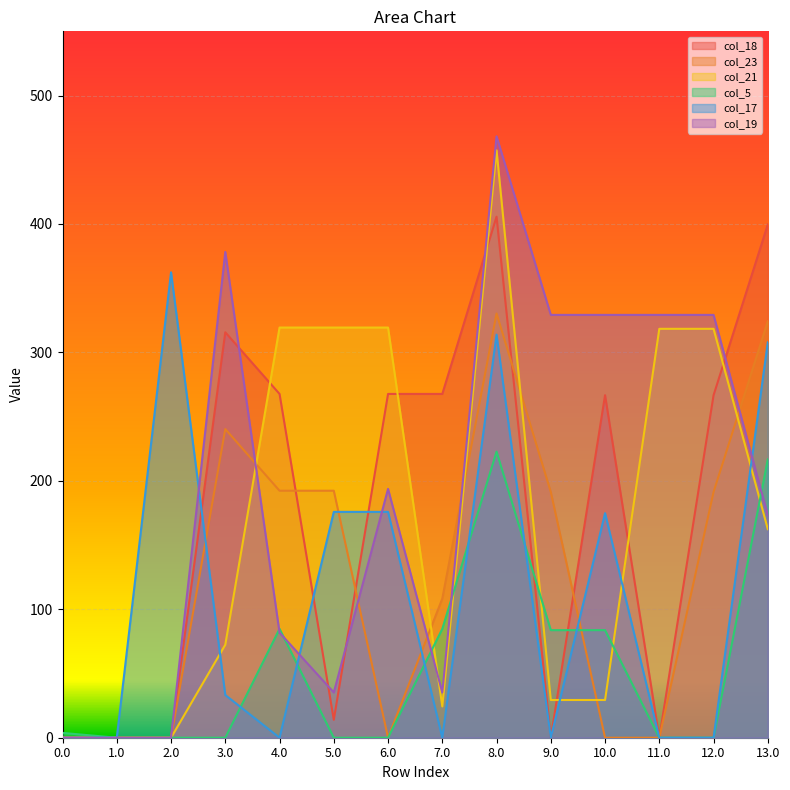

Where do col_19 and col_5 first cross each other?

3.0 and 4.0